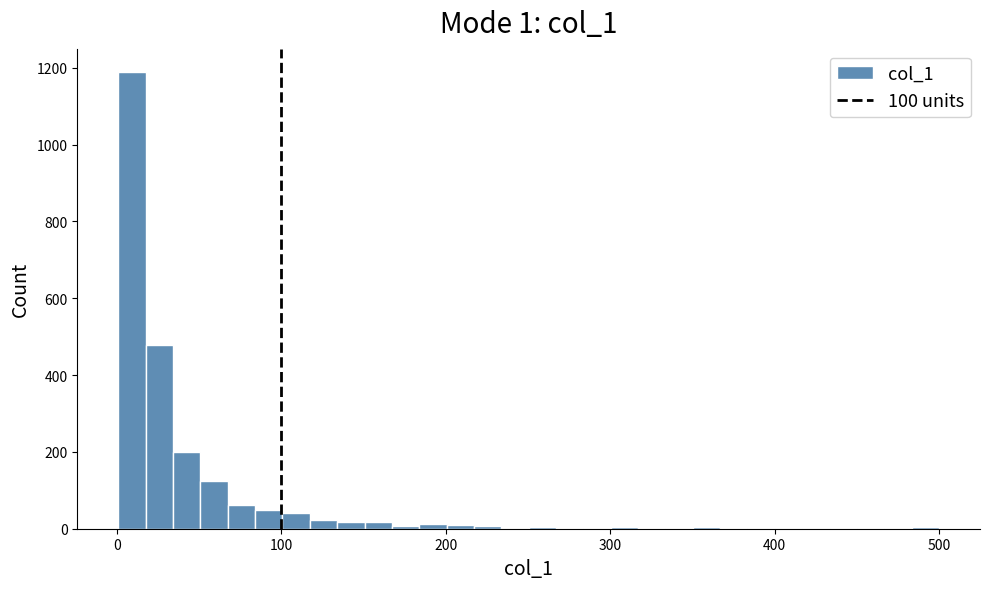

Read against the x-axis, roughly where is the centre of the tallest bar?

10